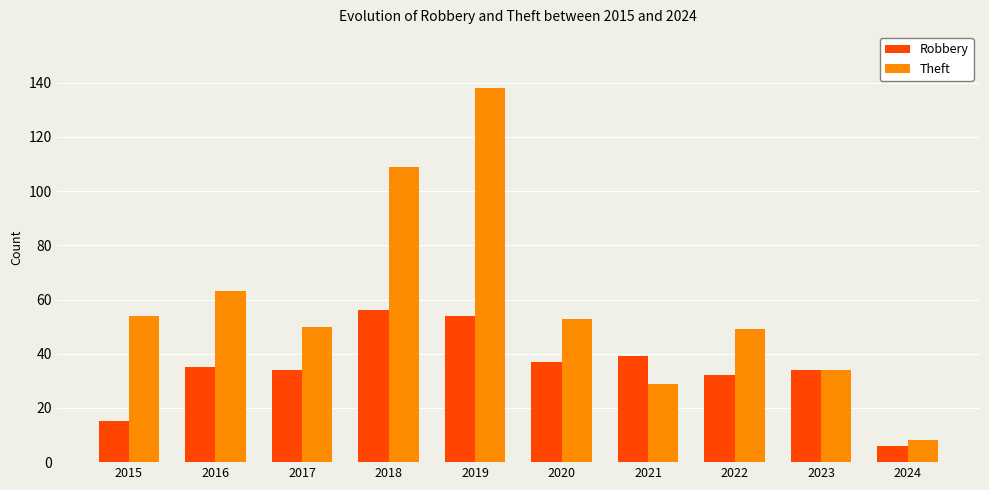

Reading right to left, transcribe all the data shown in this chart.

Robbery: 2024=6	2023=34	2022=32	2021=39	2020=37	2019=54	2018=56	2017=34	2016=35	2015=15
Theft: 2024=8	2023=34	2022=49	2021=29	2020=53	2019=138	2018=109	2017=50	2016=63	2015=54